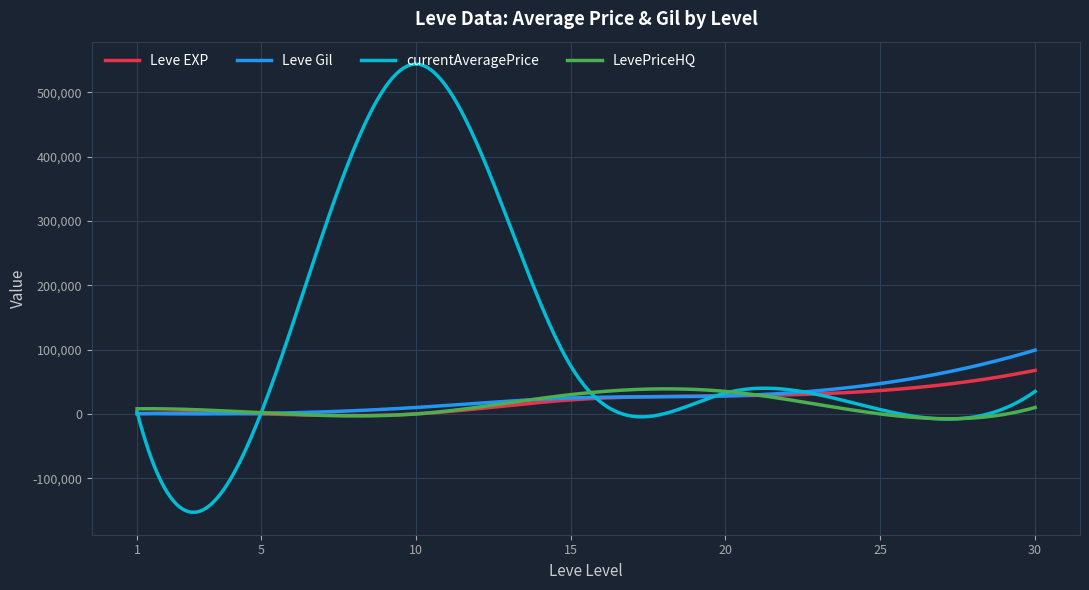

Which series has the largest total across all categories?

currentAveragePrice